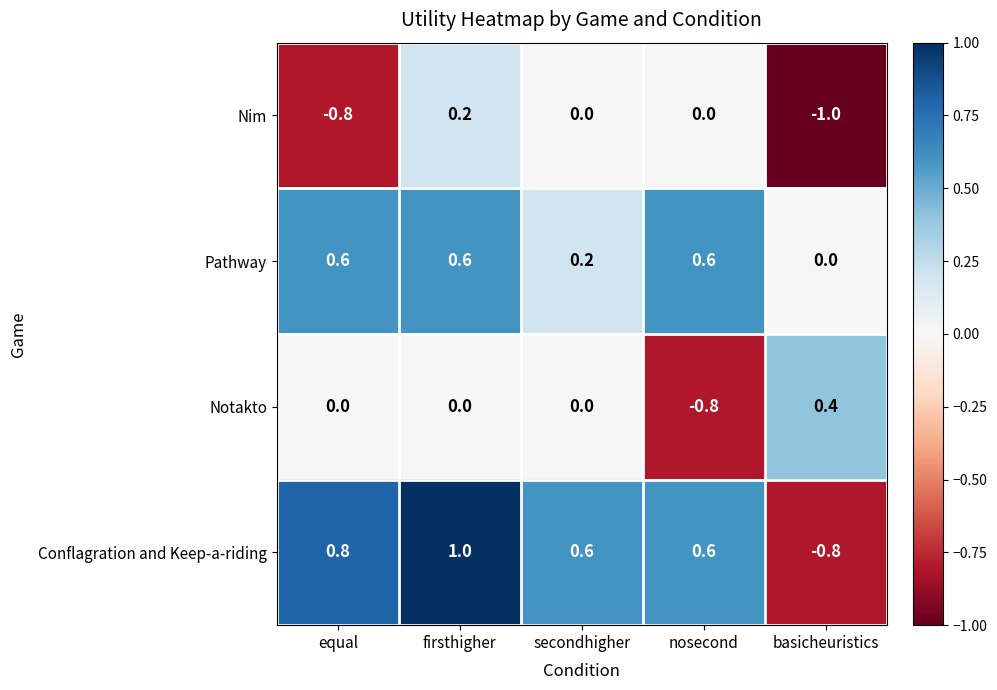

What is the sum of all Pathway values?

2.0